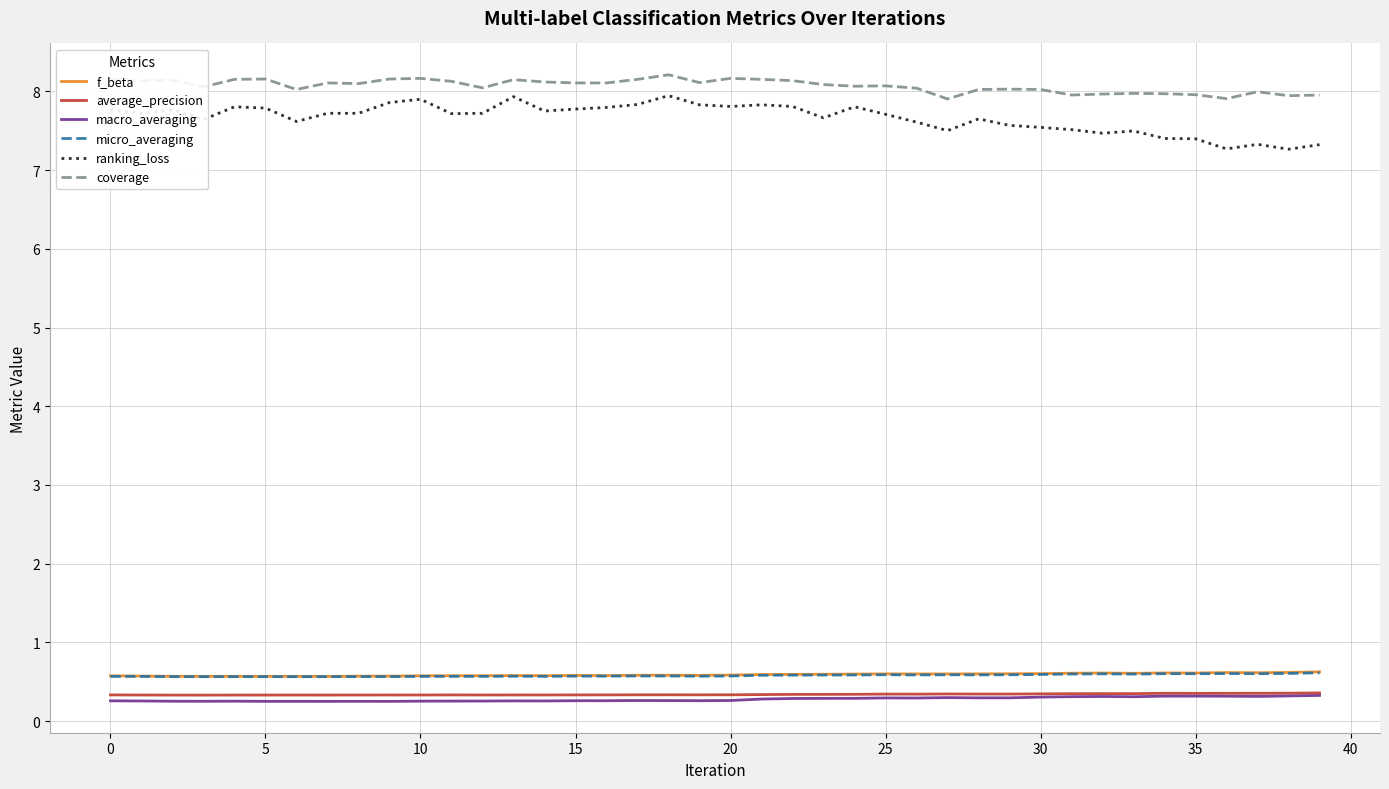

True or false: macro_averaging and f_beta intersect in this chart.

False